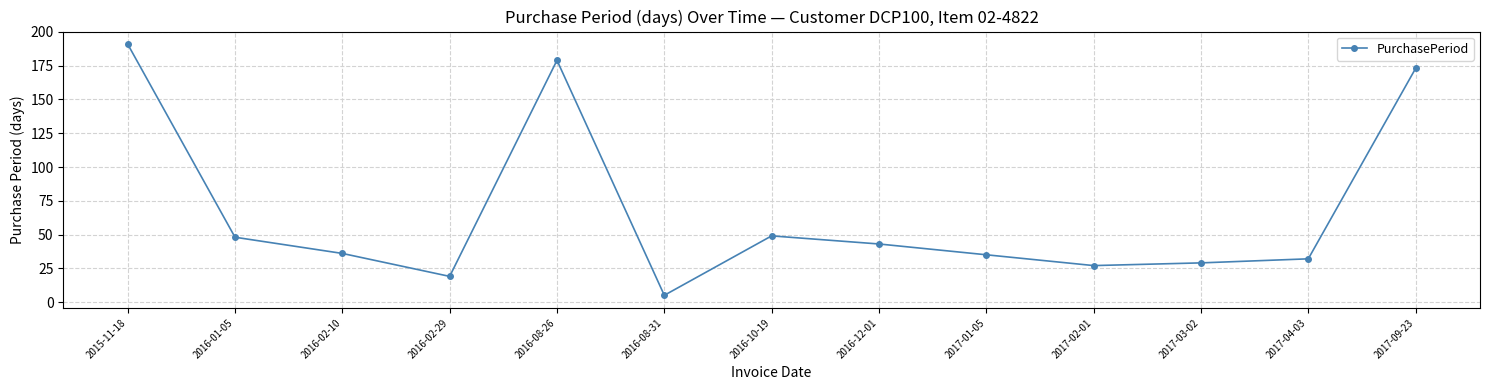

True or false: the data shows 35 at 2017-01-05.

True